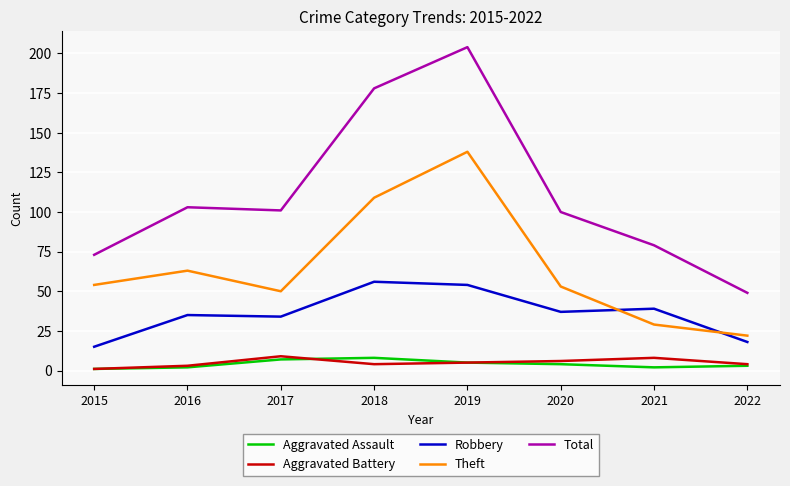

Which series has the widest spread of values?

Total